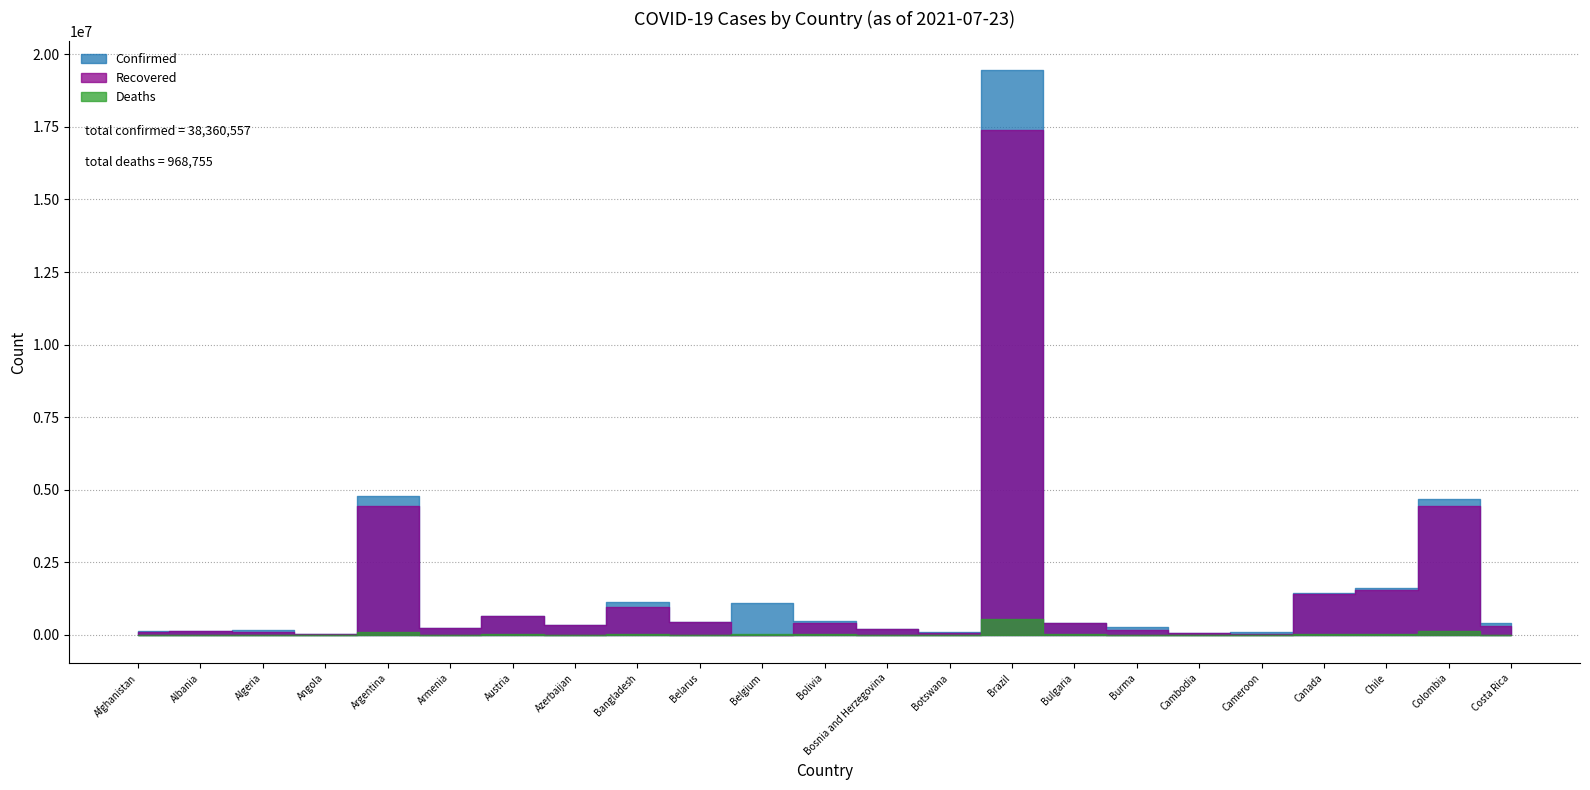

Which category has the lowest value in the Recovered series?

Belgium